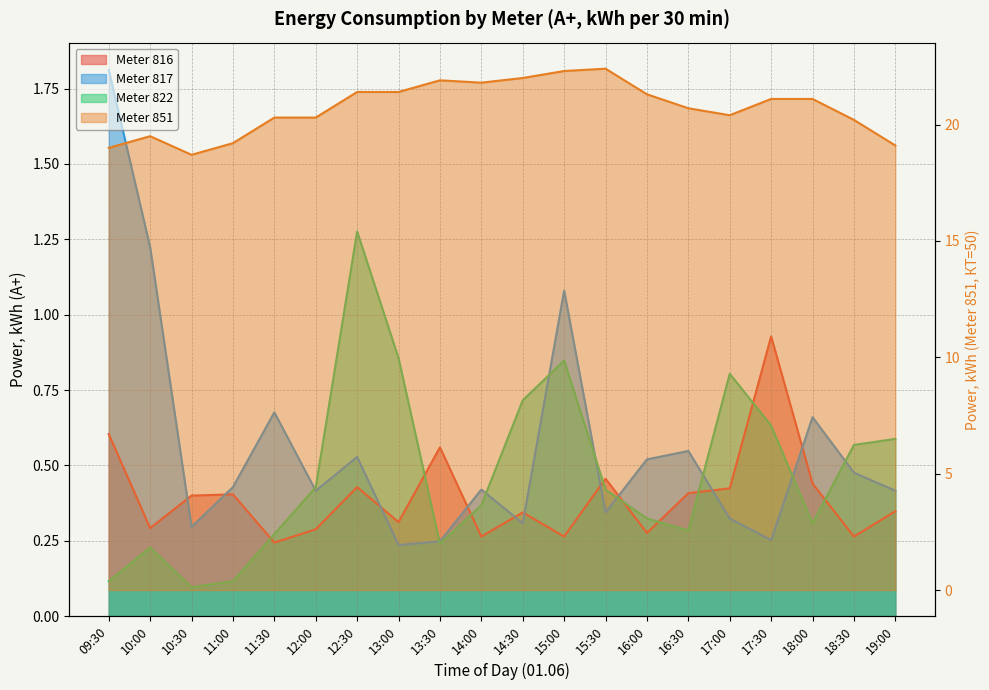

What is the lowest value of the 851 series?

18.7